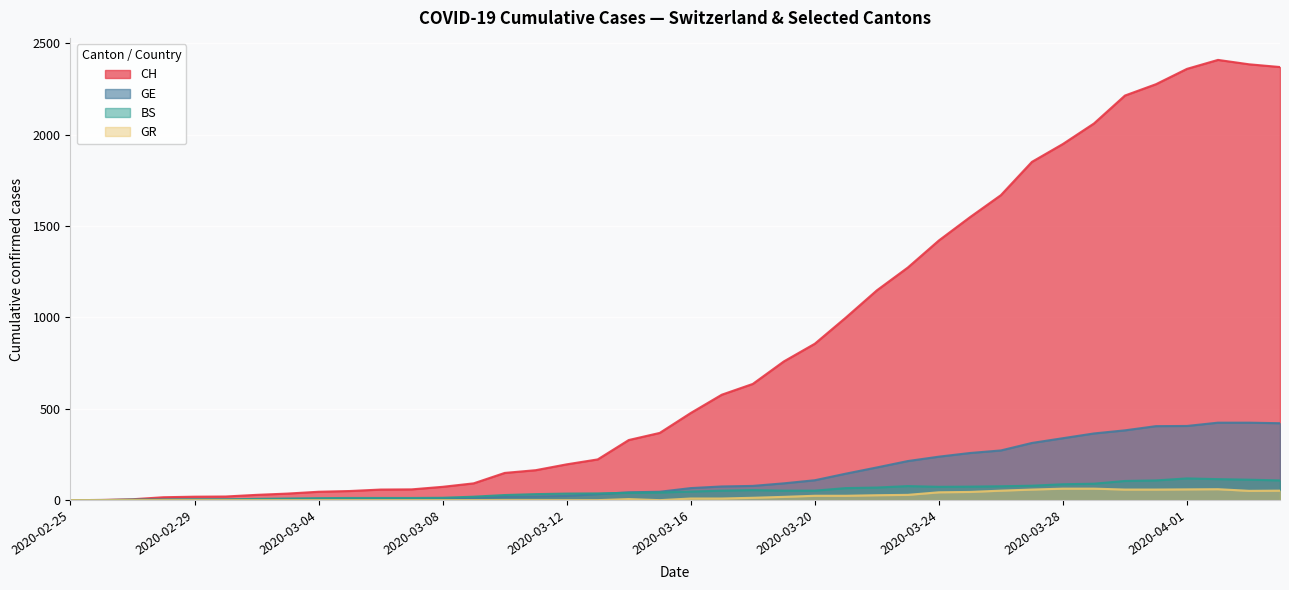

Is the value of GR at 2020-03-22 greater than the value of CH at 2020-03-27?

No